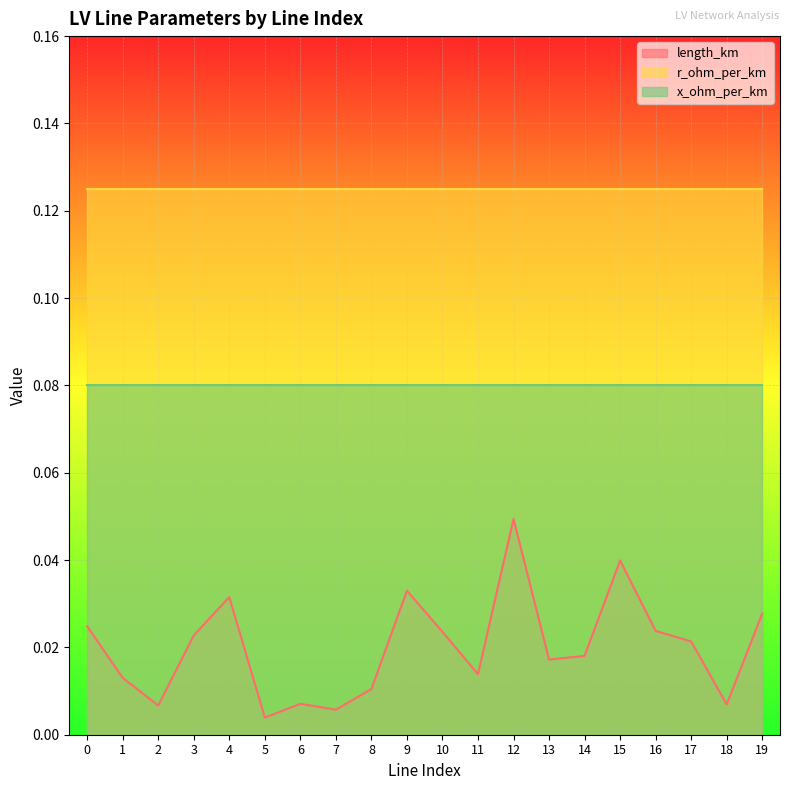

True or false: x_ohm_per_km and r_ohm_per_km intersect in this chart.

False